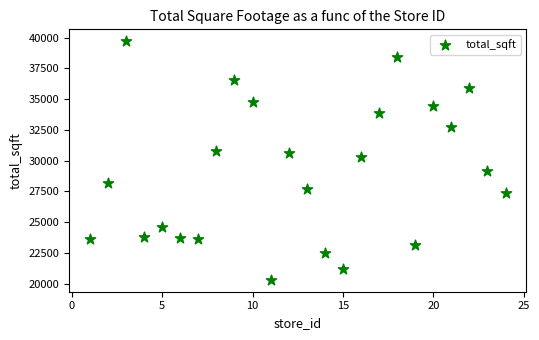

What Y value in the scatter plot is closest to 30007?

30268